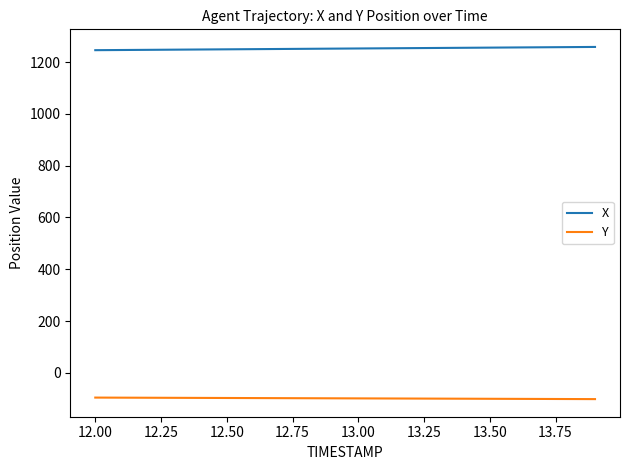

True or false: X and Y cross at least once.

False